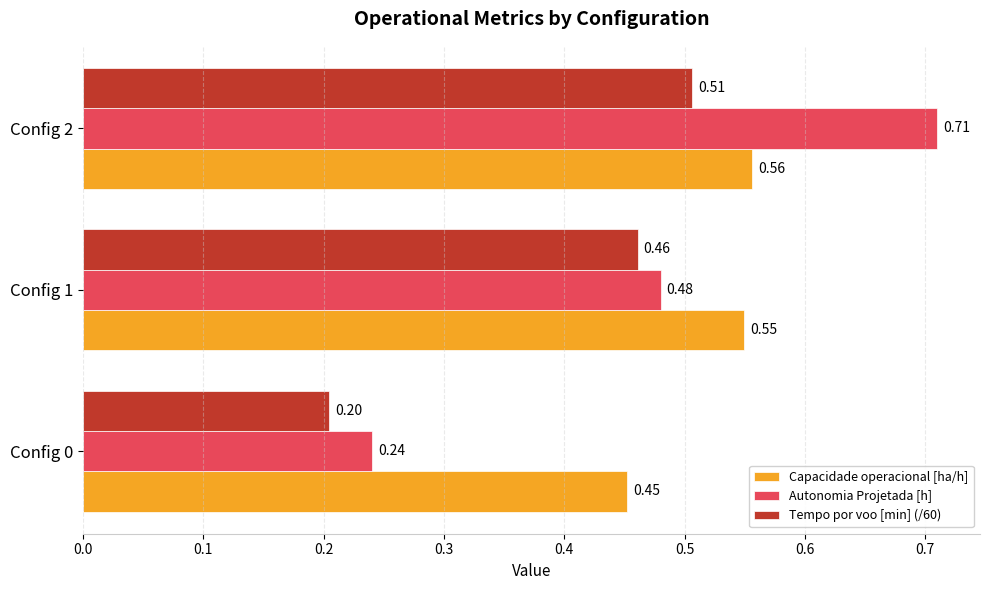

Which series changed the most between Config 0 and Config 2?

Autonomia Projetada [h]